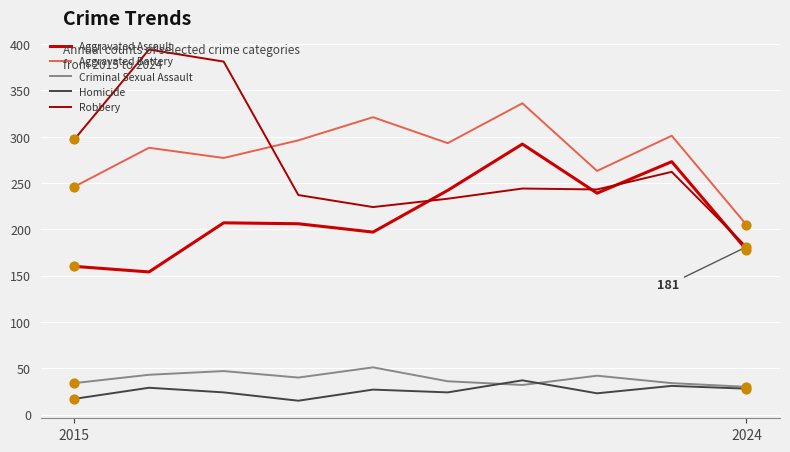

At which category is the sum across all series the highest?

6